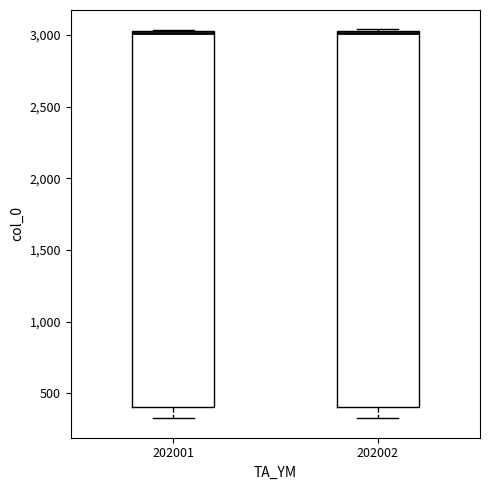

Reading left to right, read every box against the y-axis: the position of its median line, the range the box covers, and the ends of its whiskers. The values are not printed on the chart, so give them approximately, as read against the axis.

202001: median 3000 (drawn on the box's upper edge), box 400 to 3050, whiskers 350 to 3050
202002: median 3000 (drawn on the box's upper edge), box 400 to 3050, whiskers 350 to 3050